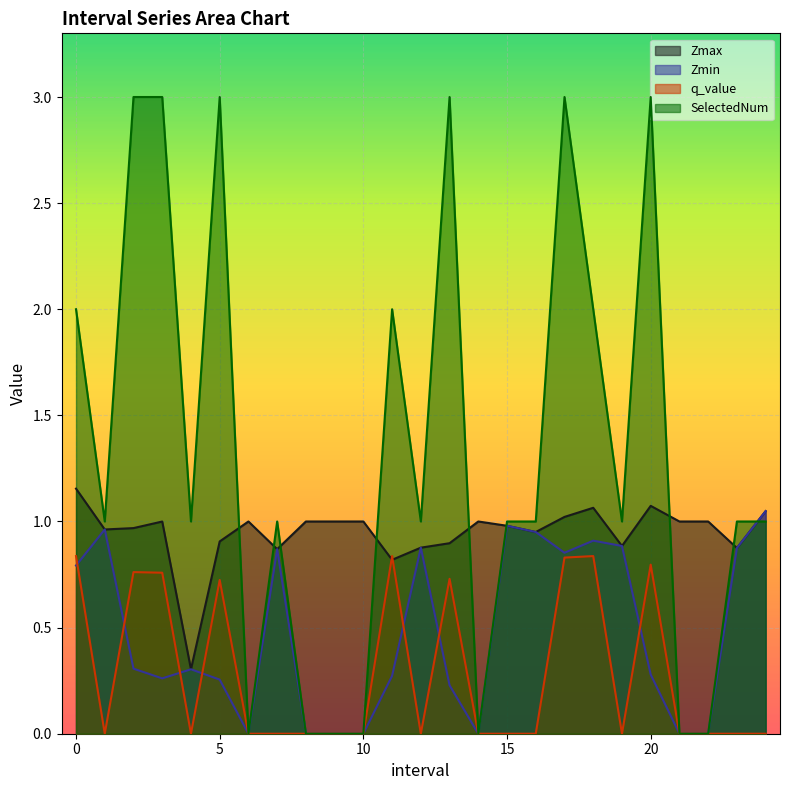

How many values in SelectedNum are above zero?

18